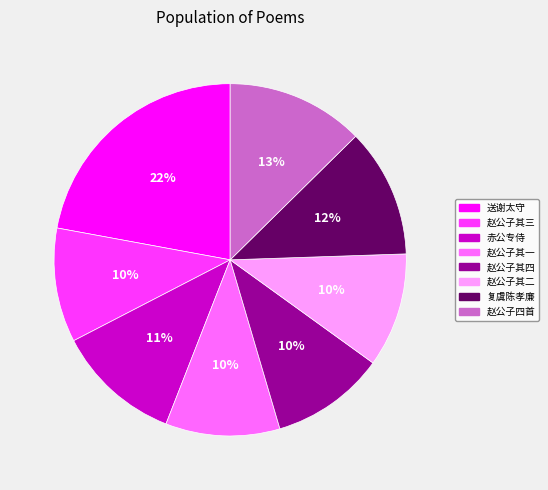

To the nearest percent, what is the difference between the largest and smallest slice percentages?

12%